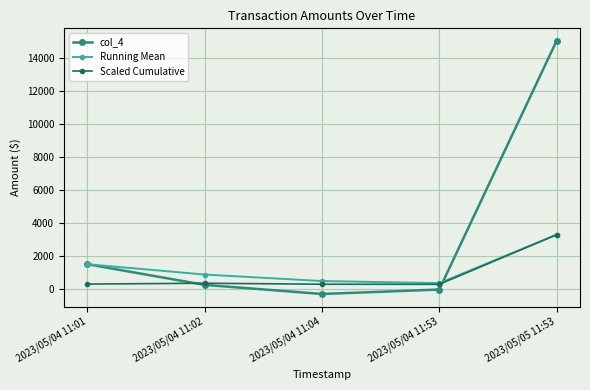

What is the lowest value of the Running Mean series?

354.5